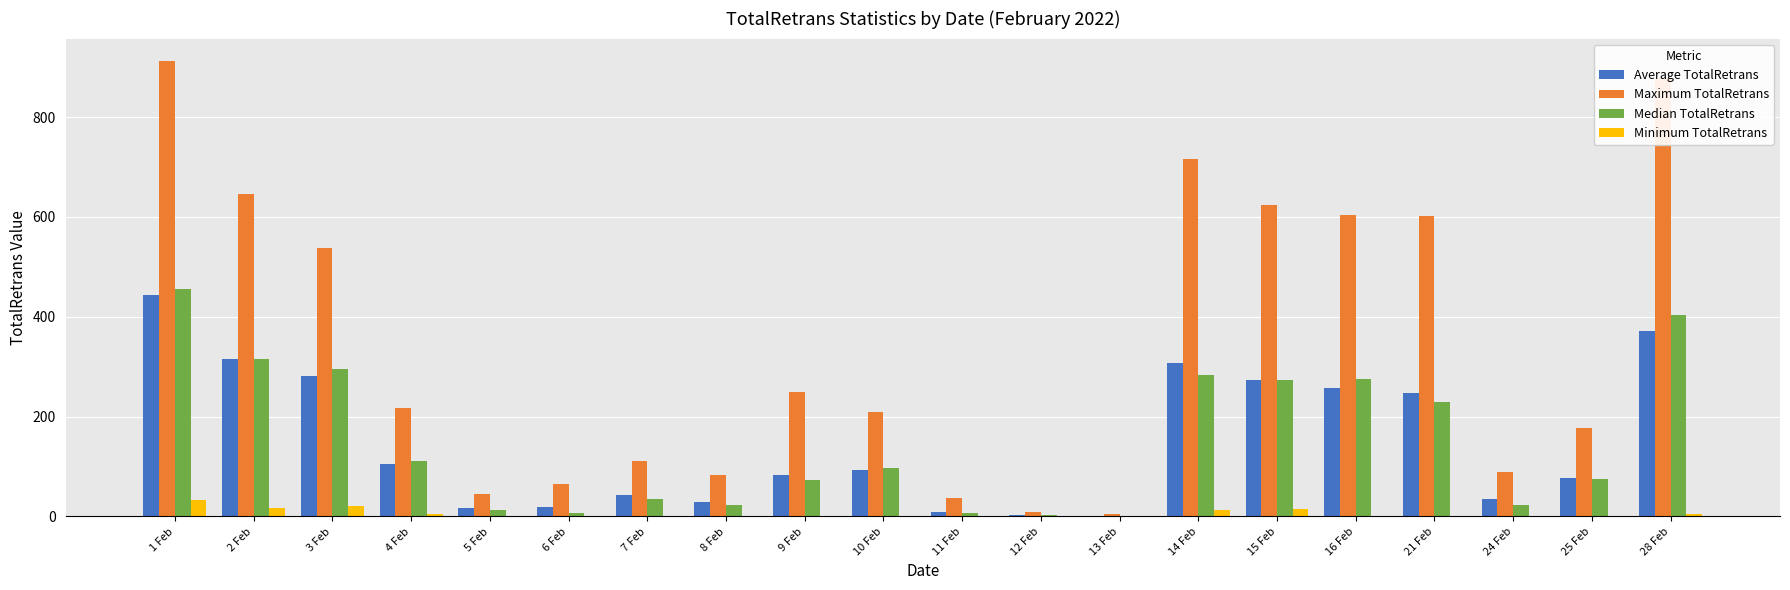

What is the sum of the Maximum TotalRetrans values at 3 Feb and 9 Feb?

786.9